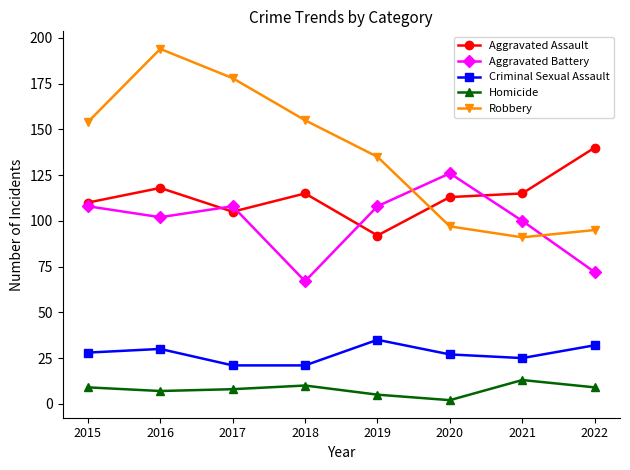

The Aggravated Battery series shows 23 at 2018. True or false?

False